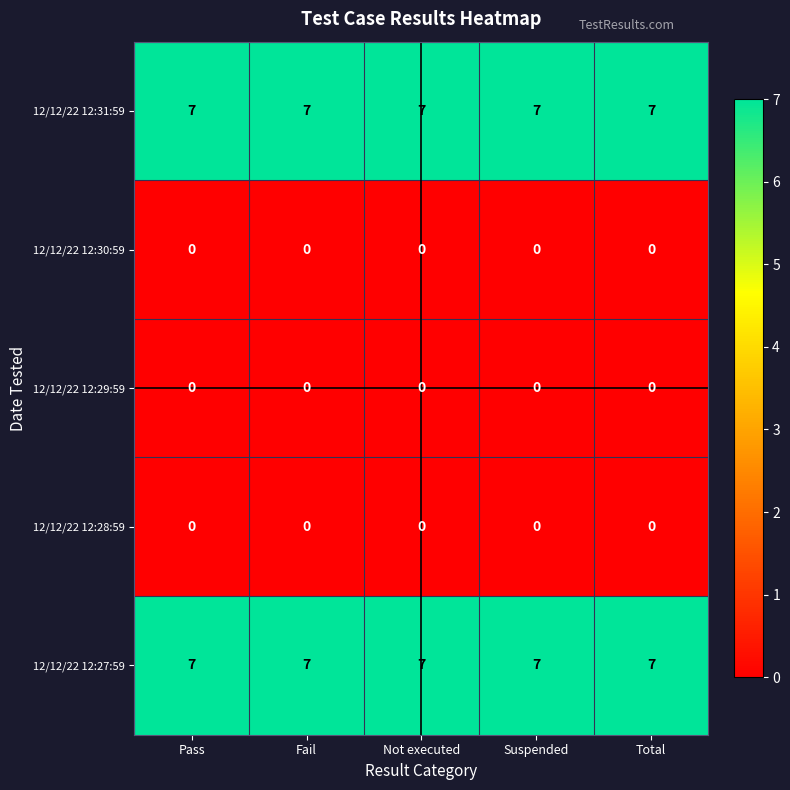

The value of 12/12/22 12:27:59 at Suspended is 7. True or false?

True